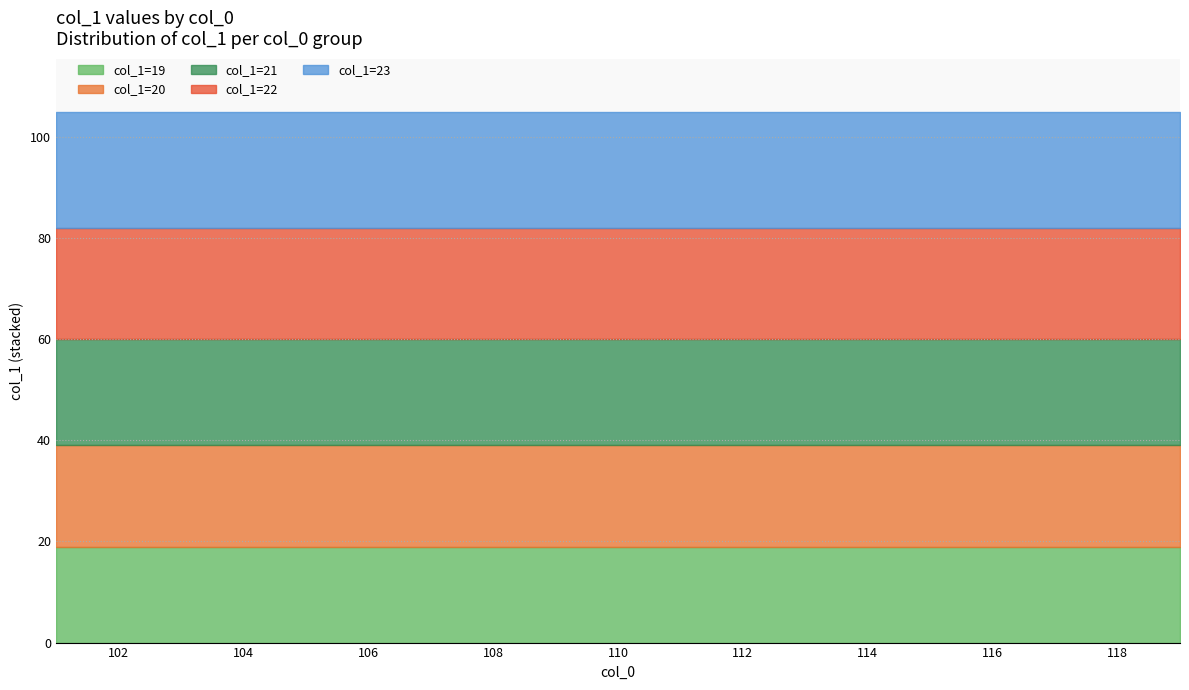

Which category has the highest value in the col_1 (group 20) series?

101